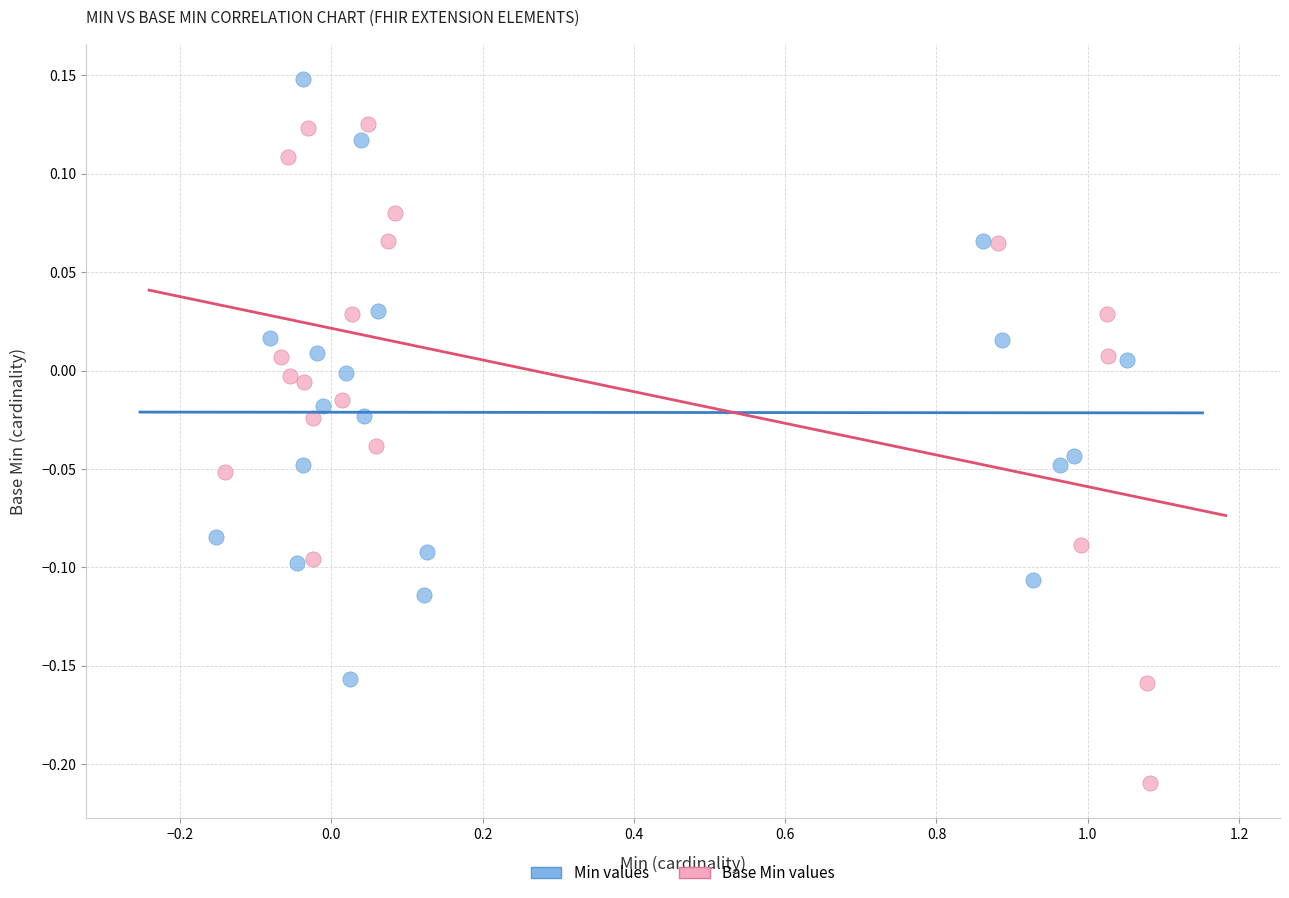

Which series contains the lowest Y value?

Base Min values